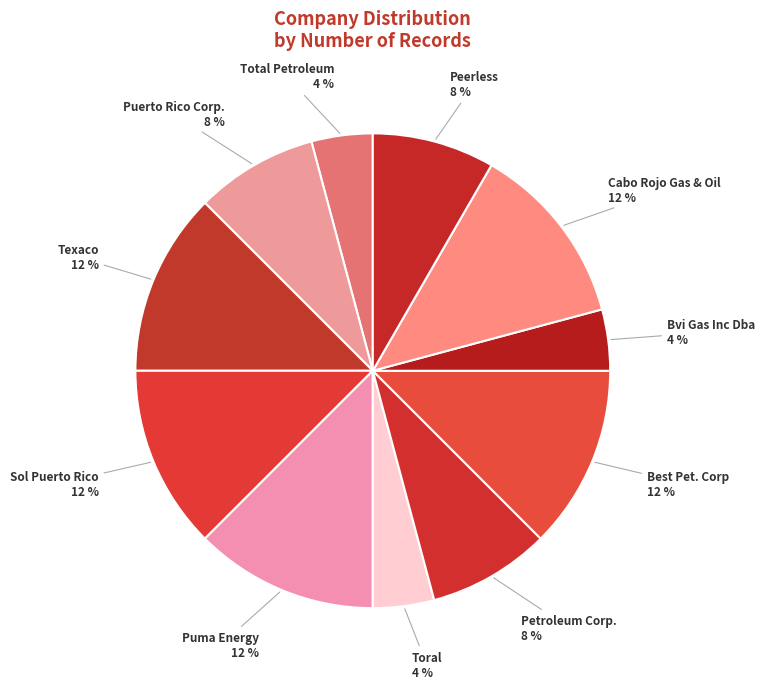

To the nearest percent, what is the combined percentage of Puma Energy and Toral?

17%